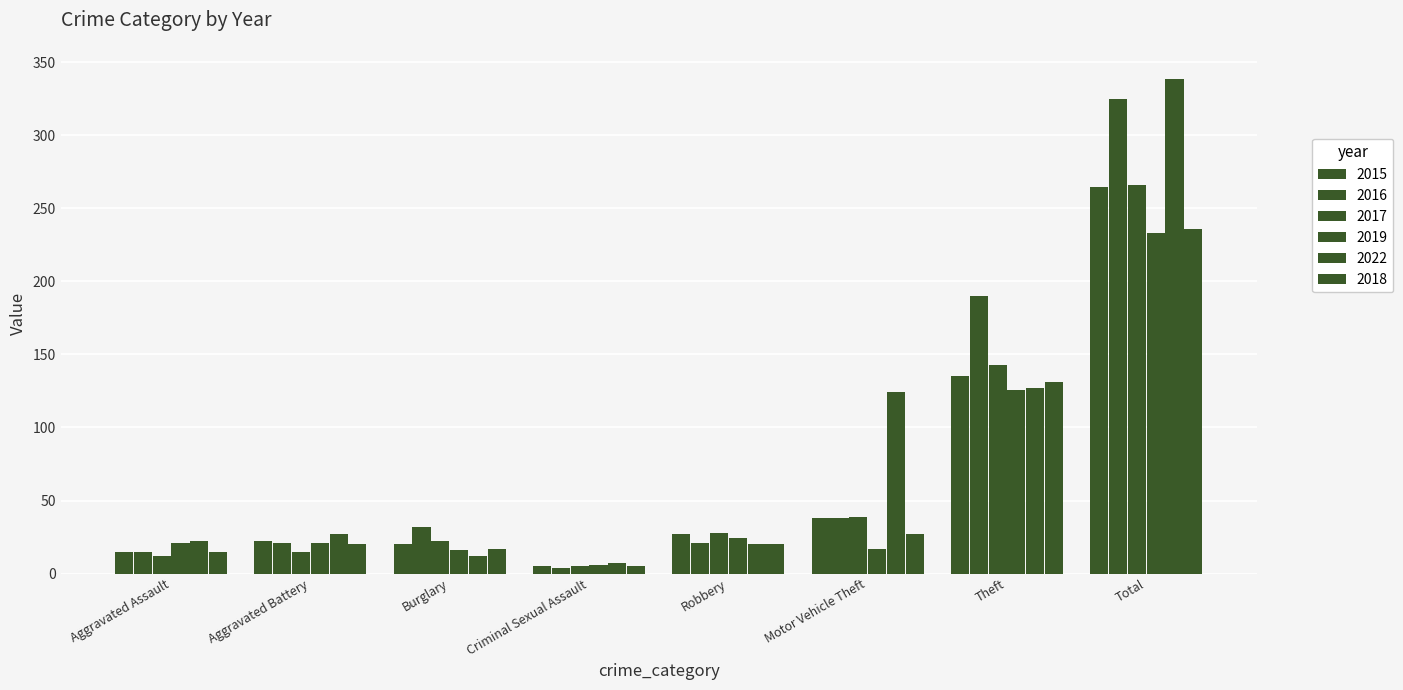

The 2019 series shows 126 at Theft. True or false?

True